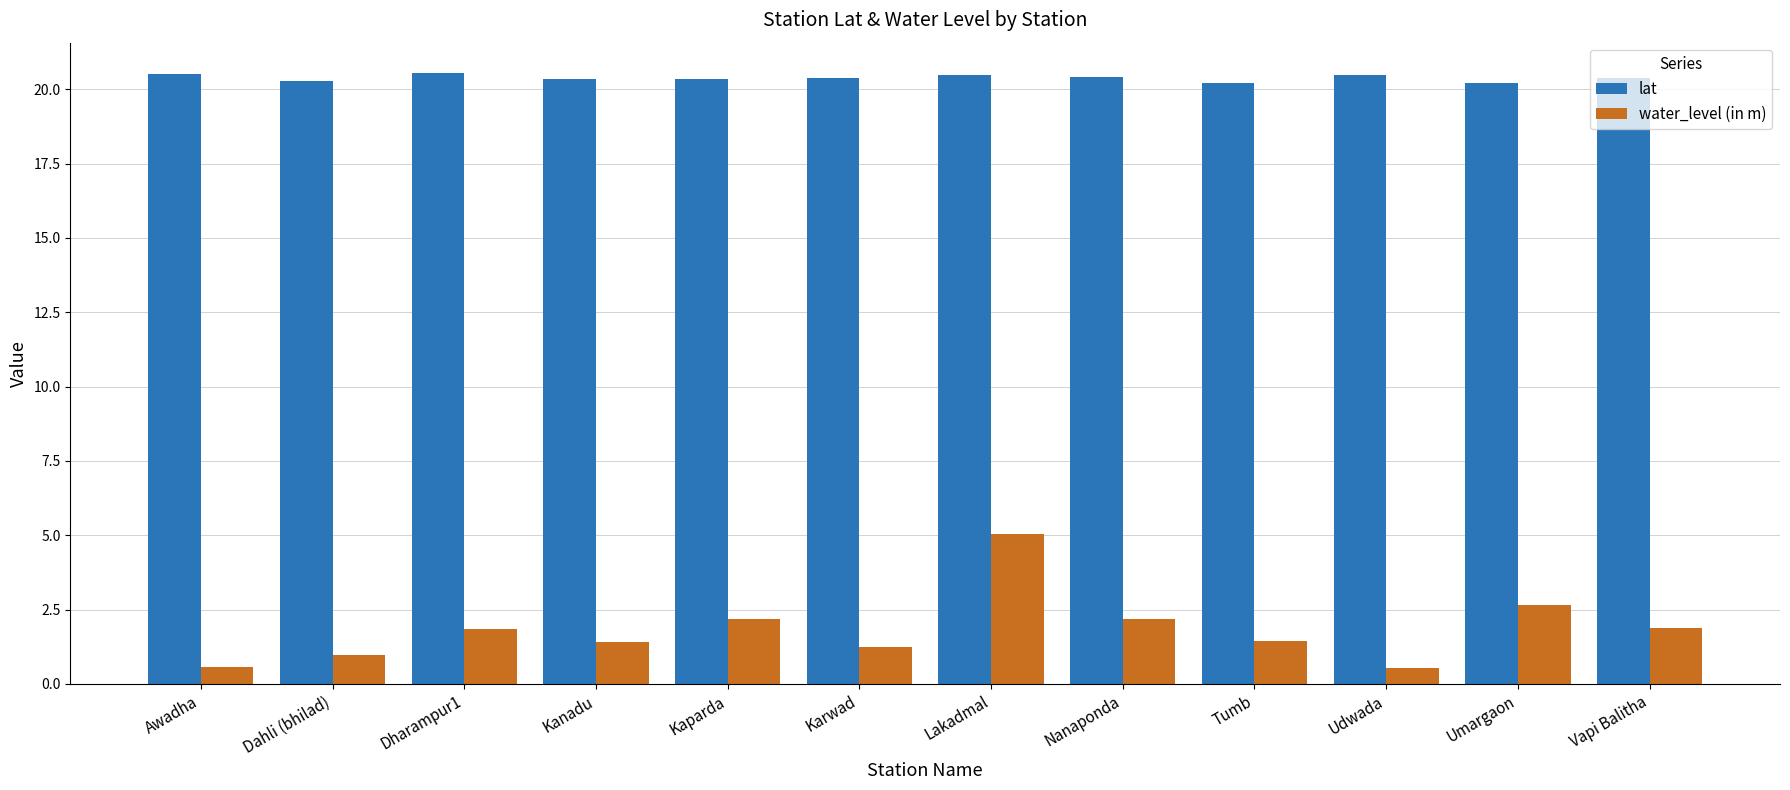

What is the minimum value shown in the chart?

0.5